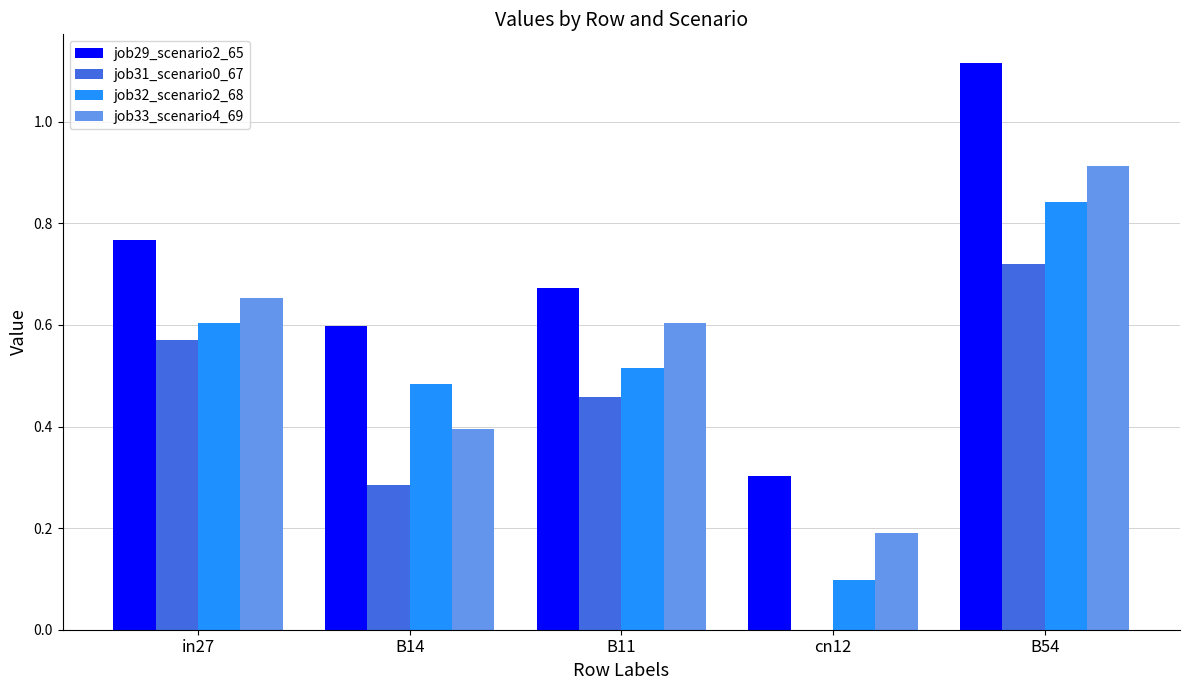

Is it true that job29_scenario2_65 equals 0.6 at B54?

False